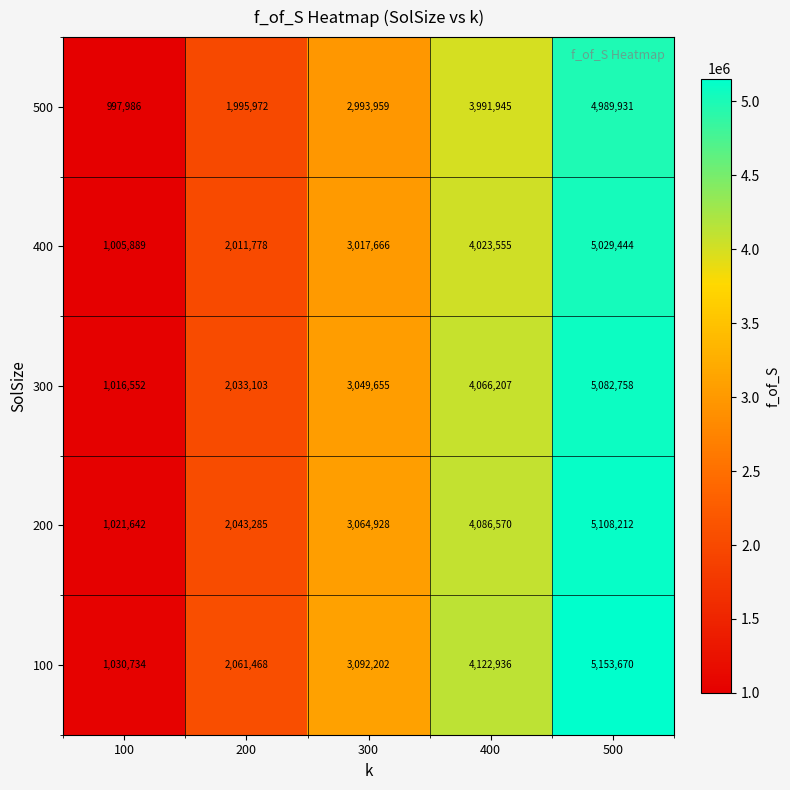

The value of 500 at 100 is 1522997. True or false?

False